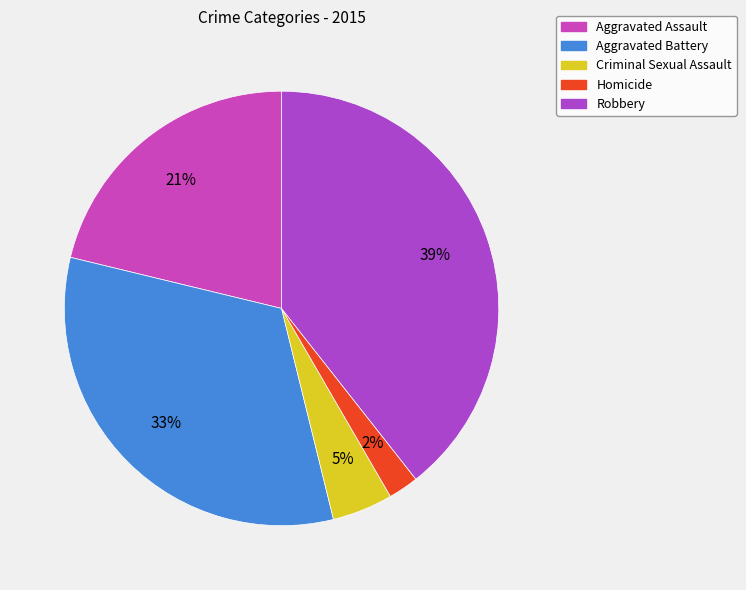

Which has a higher value, Aggravated Assault or Homicide?

Aggravated Assault